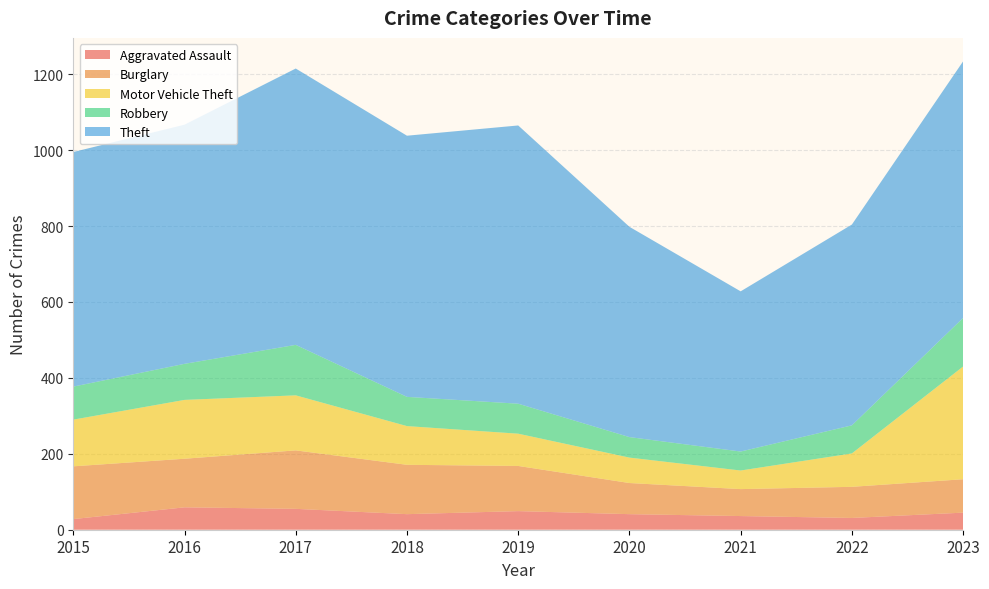

Reading right to left, list all the values displayed in this chart.

Aggravated Assault: 45	31	36	41	49	41	55	59	28
Burglary: 88	82	71	82	119	130	154	128	139
Motor Vehicle Theft: 297	88	49	67	85	102	145	155	123
Robbery: 128	74	50	54	79	77	133	95	87
Theft: 676	529	422	554	733	688	728	630	618